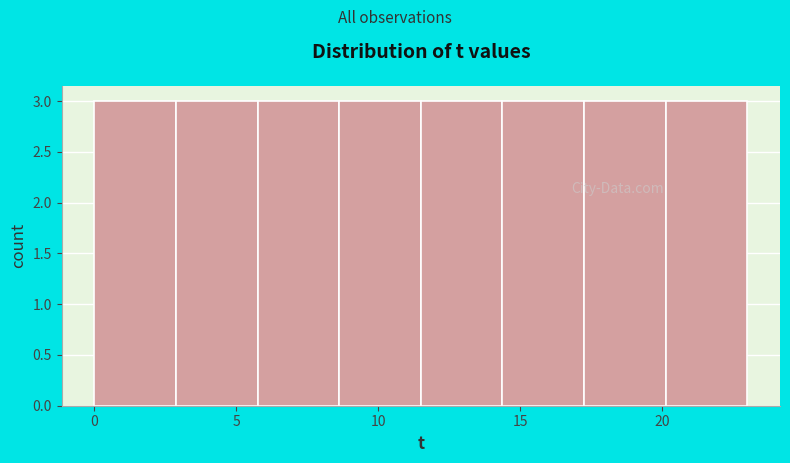

What is the height of the bar covering 8.5 to 11.5 on the x-axis? Neither the bar edges nor the heights are printed on the chart, so give them approximately, as read against the axes.

3